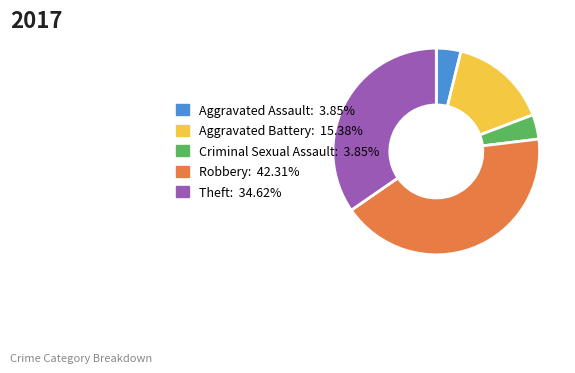

Is Aggravated Assault: 3.85% the majority of the pie?

No